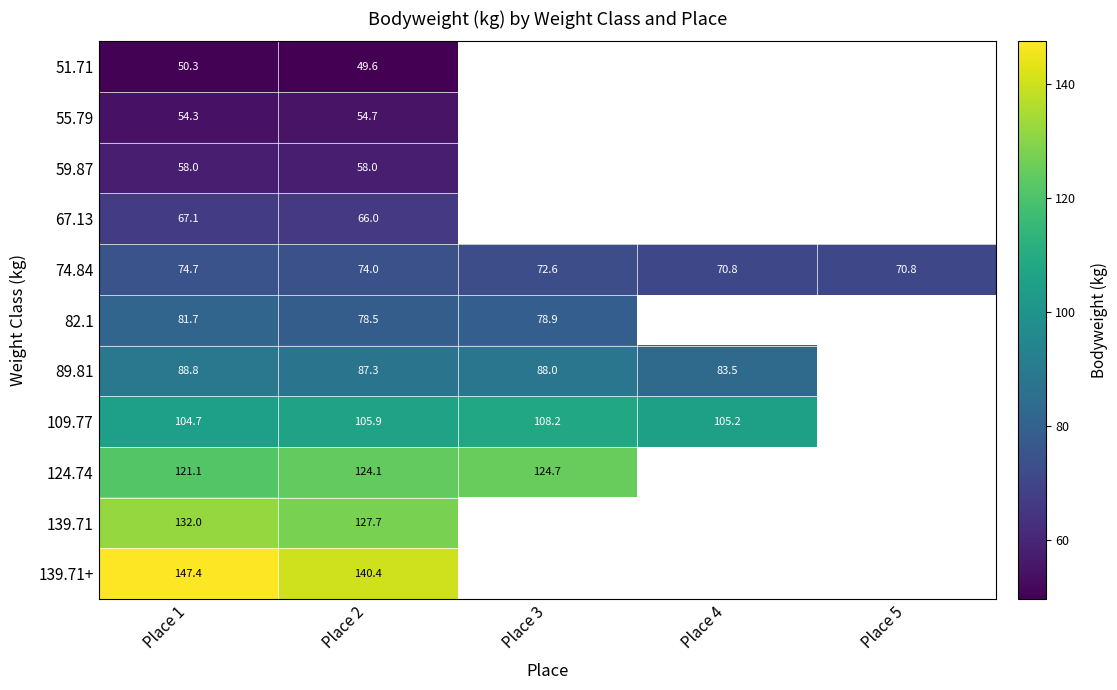

How many distinct data groups are displayed?

11